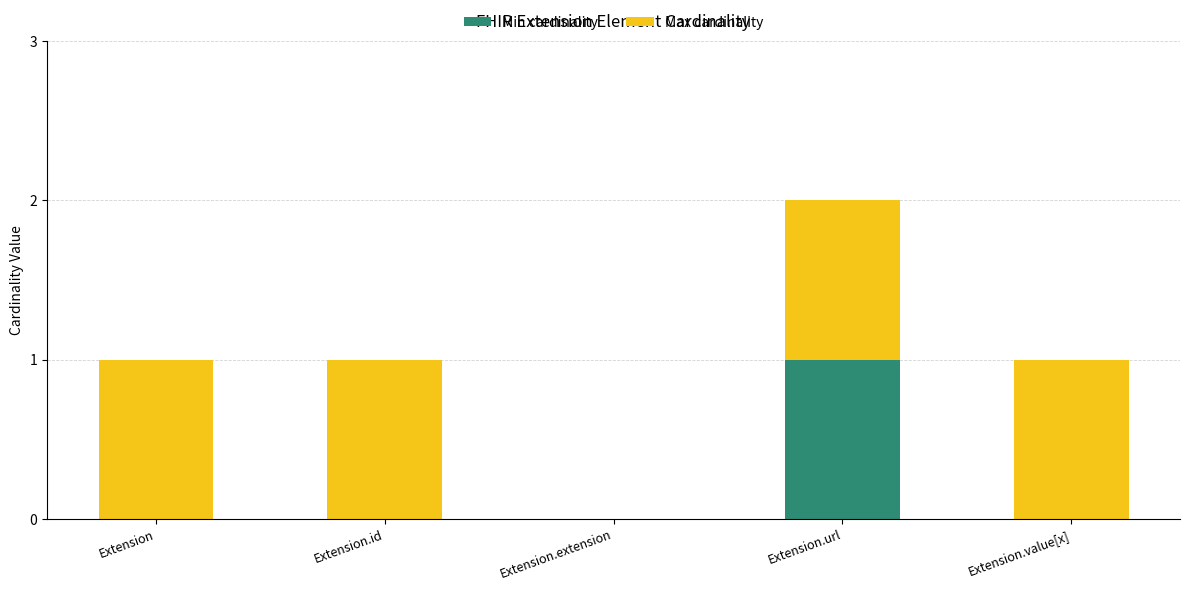

What are all the series names shown in the legend?

Min cardinality, Max cardinality